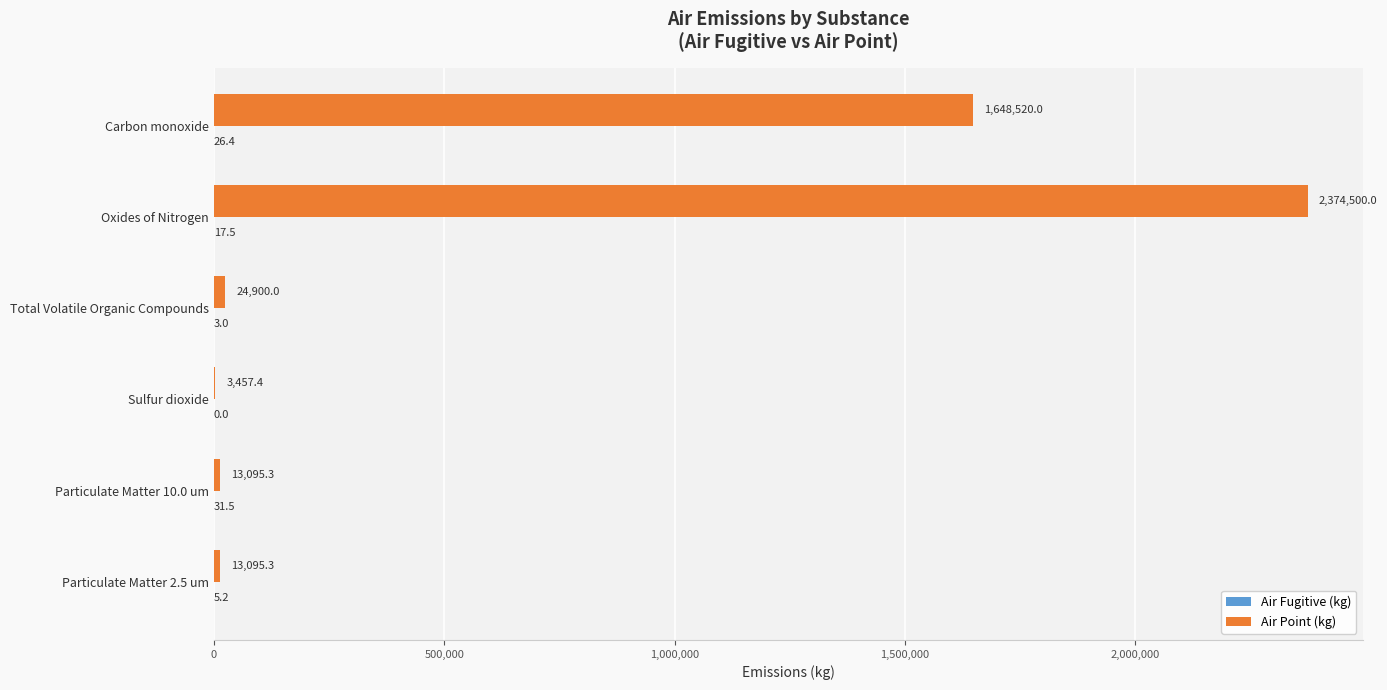

What is the total value across all series at Particulate Matter 2.5 um?

13100.5